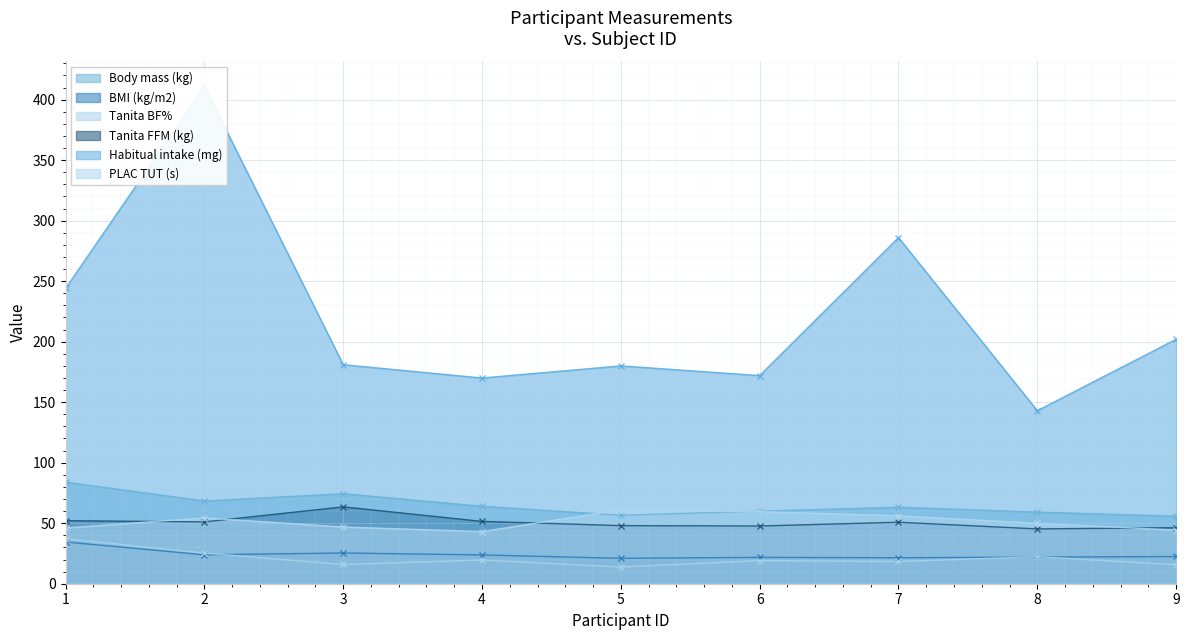

Between which two adjacent categories do Tanita BF% and BMI (kg/m2) first intersect?

2 and 3